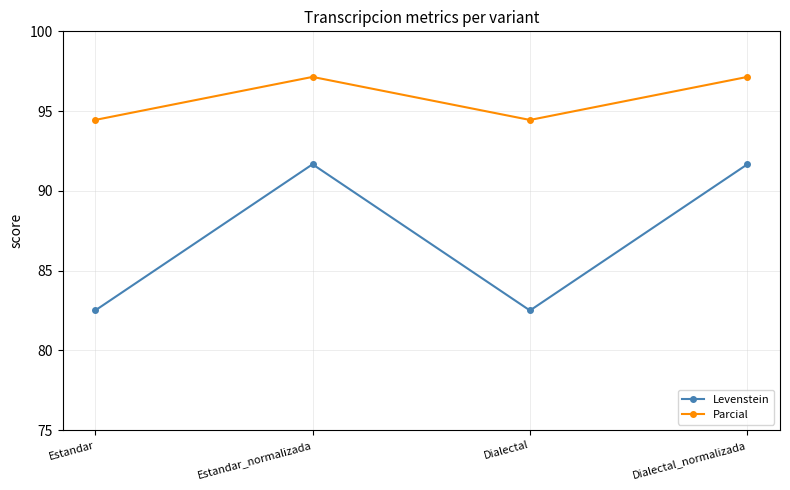

Reading left to right, extract all data points from this chart.

Levenstein: 82.5	91.7	82.5	91.7
Parcial: 94.4	97.1	94.4	97.1